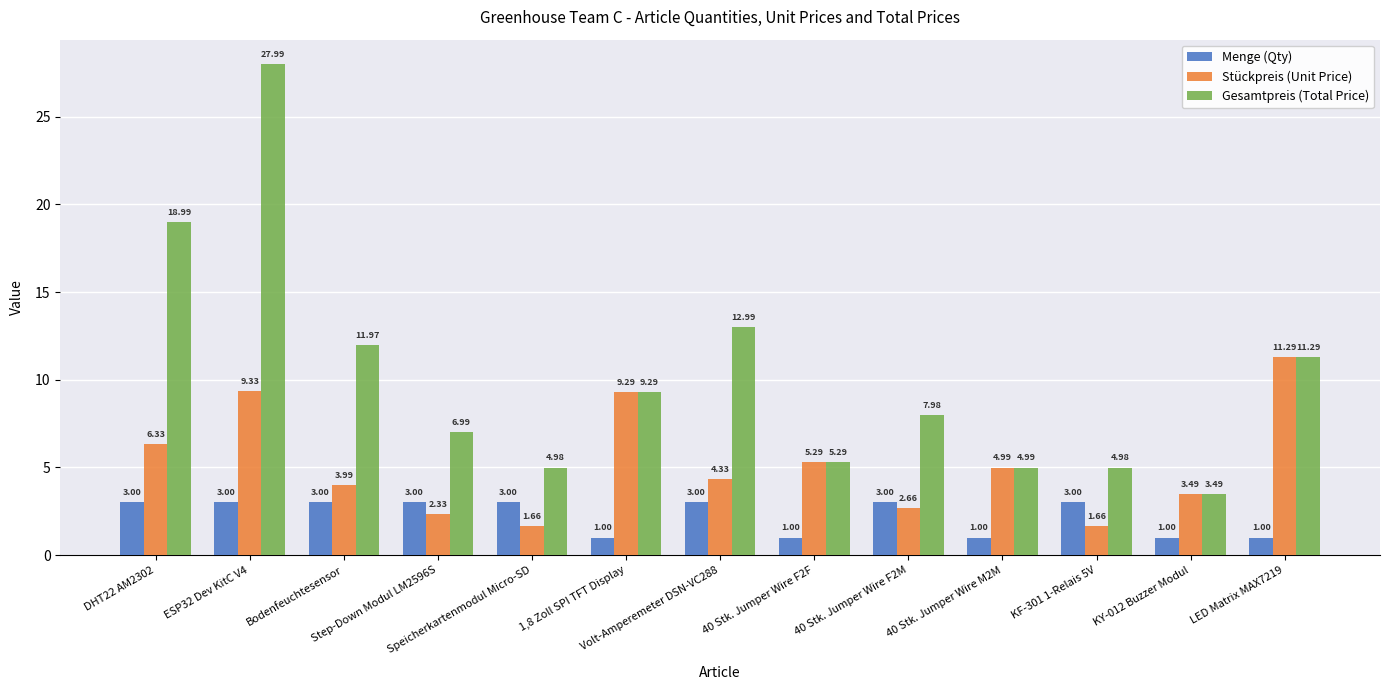

The Menge (Qty) series shows 3.0 at ESP32 Dev KitC V4. True or false?

True